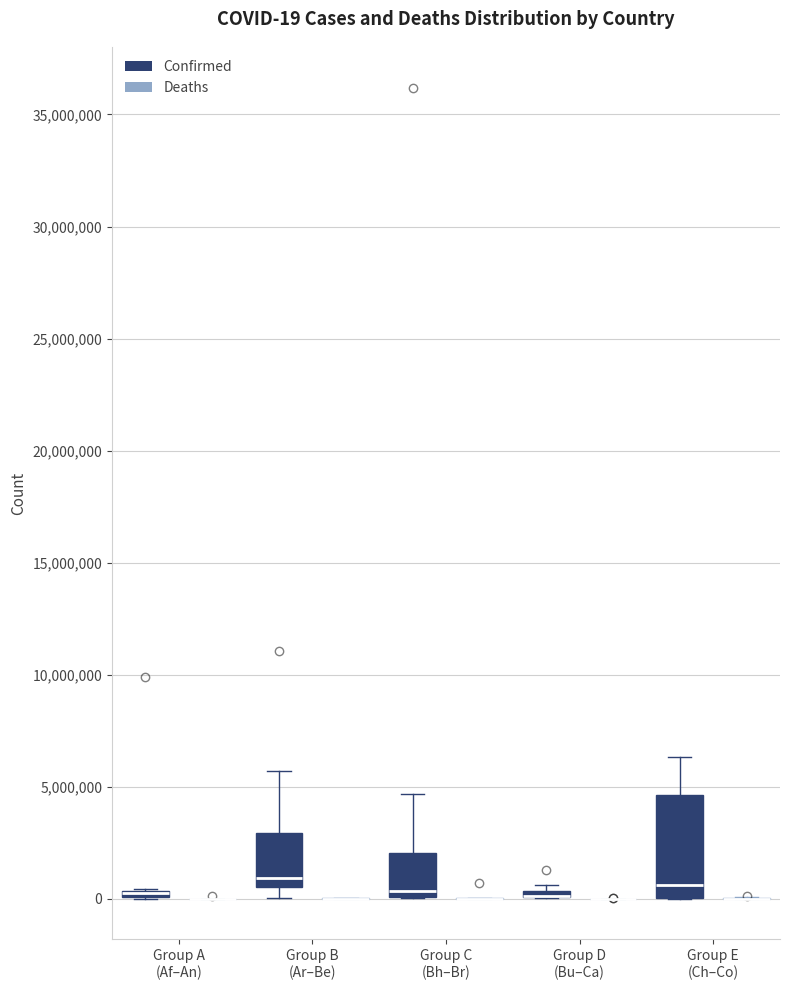

Which box is the tallest, from its lower edge to its upper edge?

Group E (Ch–Co) (Confirmed)